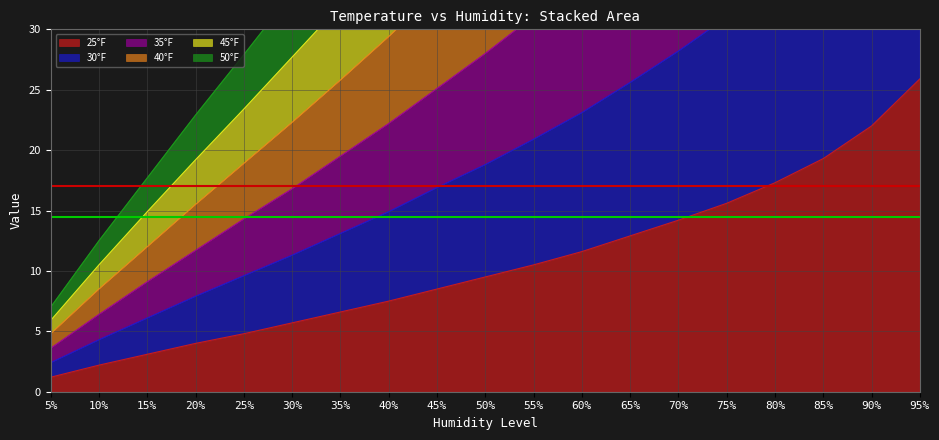

At which label does 30°F first exceed 18?

50%